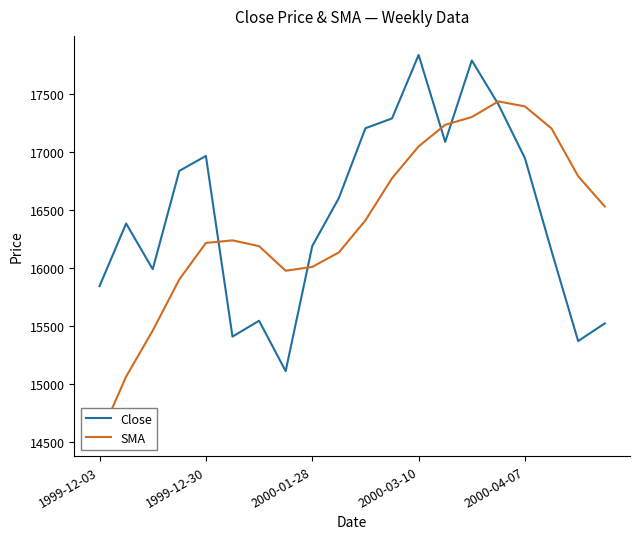

The value of Close at 2000-03-10 is 17831.9. True or false?

True